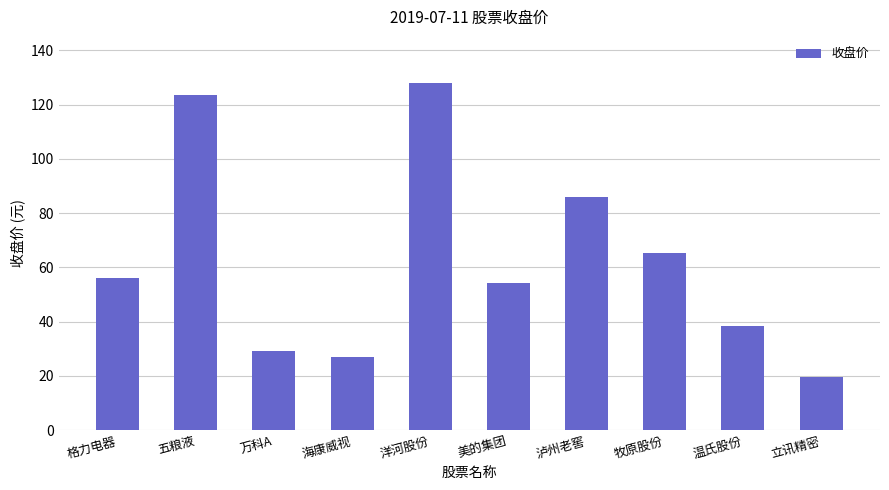

How many data points are less than 56?

5